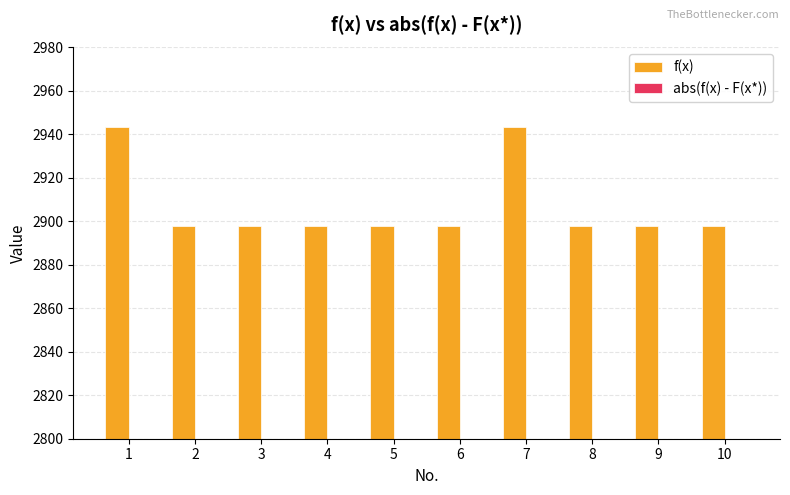

Reading right to left, list all the values displayed in this chart.

f(x): 10=2897.7	9=2898.0	8=2897.7	7=2943.3	6=2898.0	5=2898.0	4=2898.0	3=2898.0	2=2898.0	1=2943.4
abs(f(x) - F(x*)): 10=397.7	9=398.0	8=397.7	7=443.3	6=398.0	5=398.0	4=398.0	3=398.0	2=398.0	1=443.4